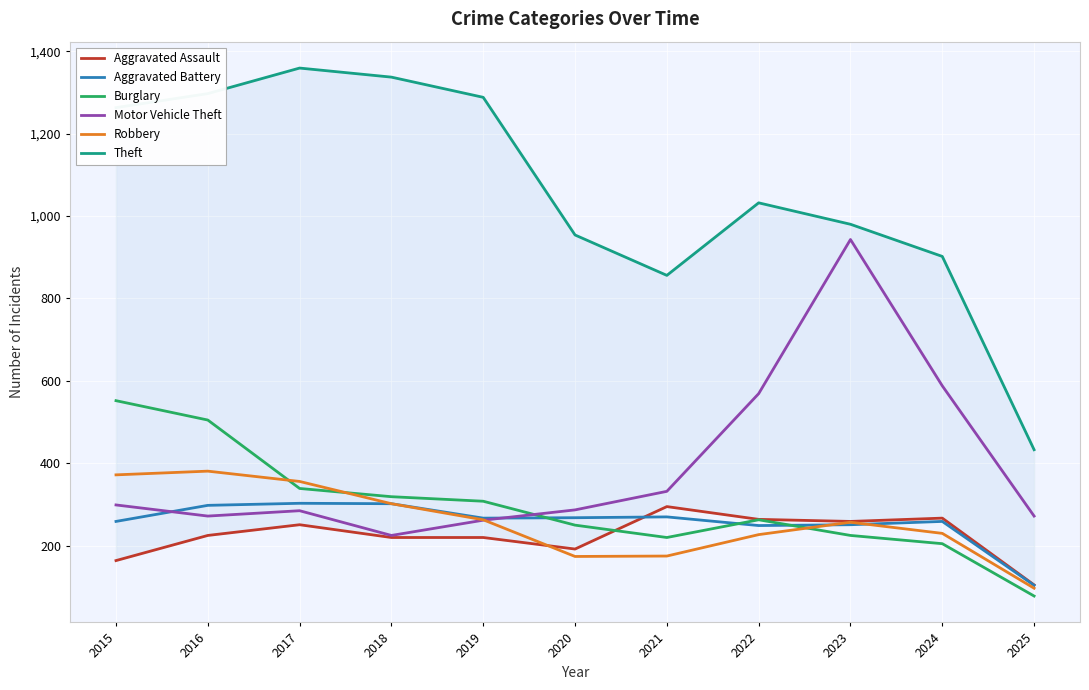

What is the sum of the Theft values at 2019 and 2023?

2268